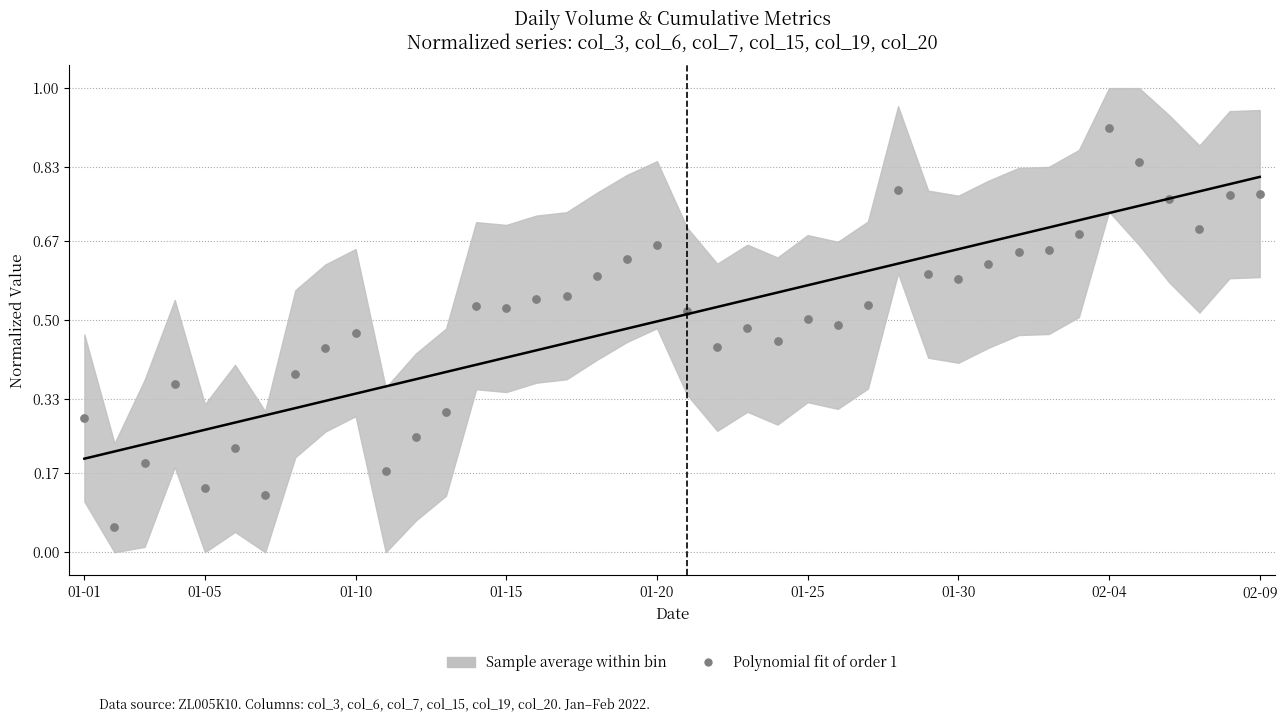

How many data points are displayed?

40